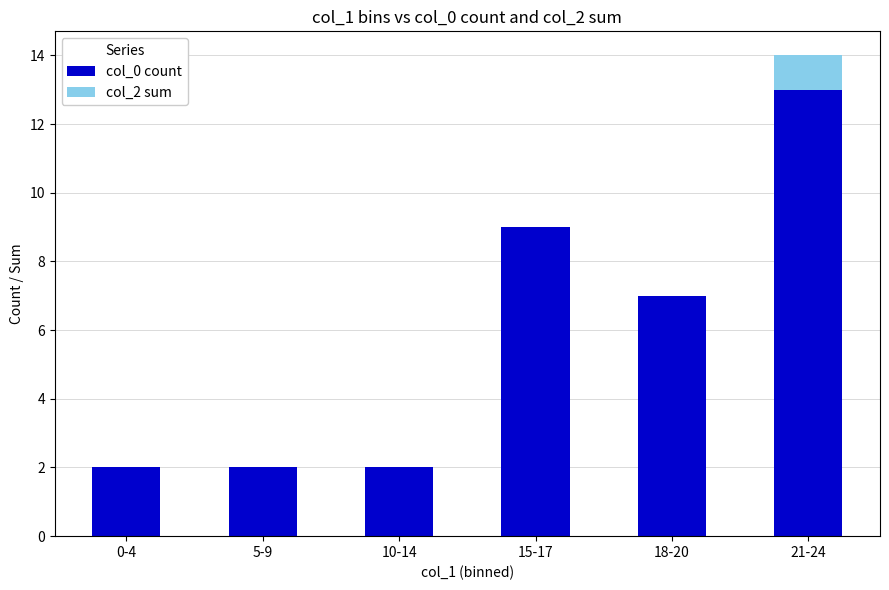

At which category is the sum across all series the highest?

21-24